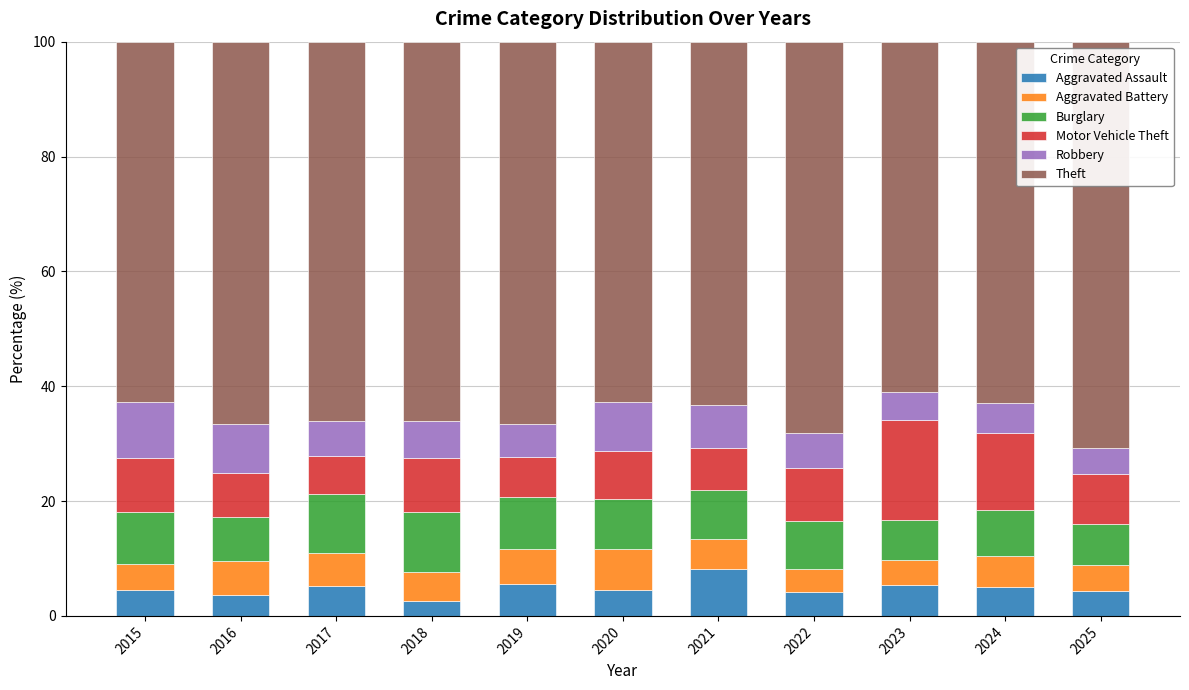

What is the highest value of the Aggravated Assault series?

8.1